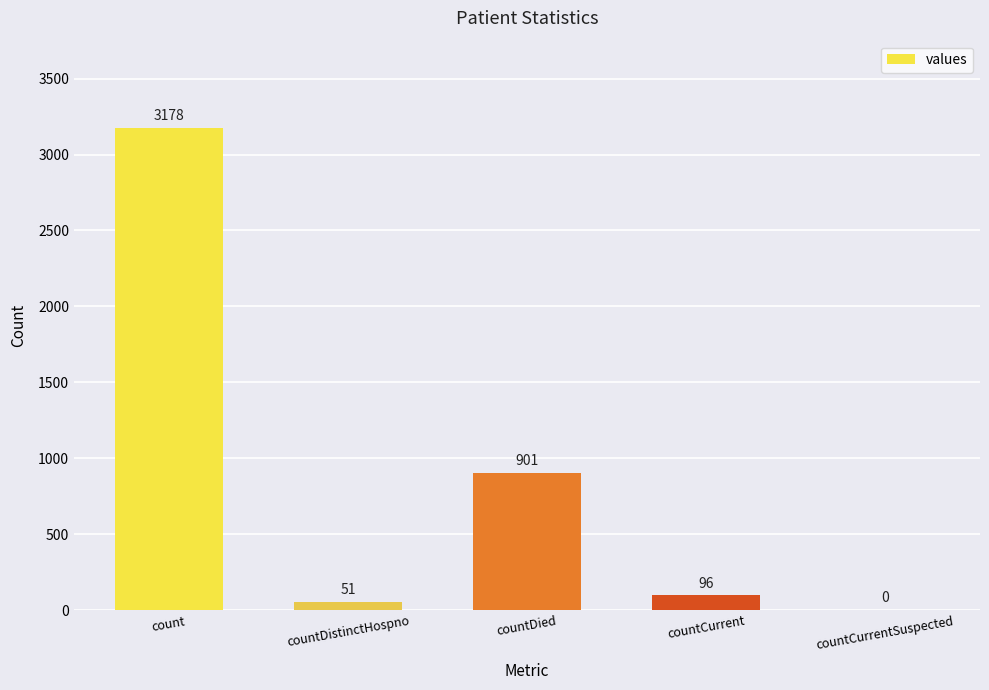

Are the bars horizontal?

No